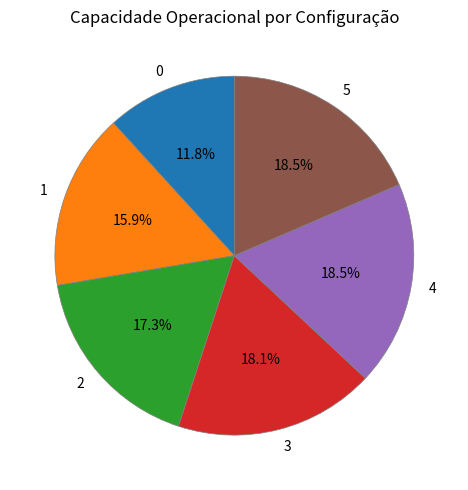

Is it true that 5 is 28% of the pie?

False